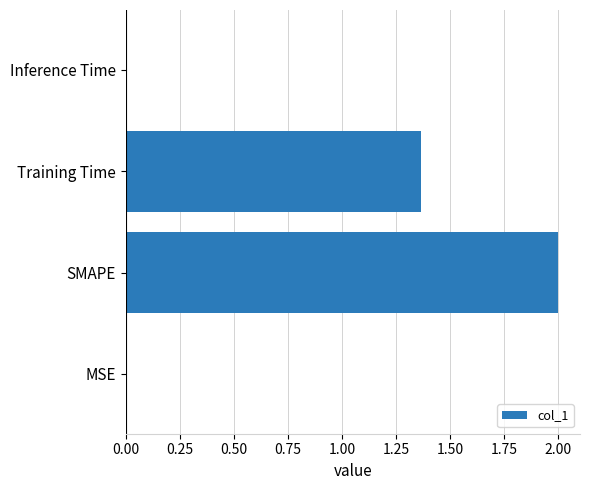

Where is the data nearest to the value 1?

Training Time